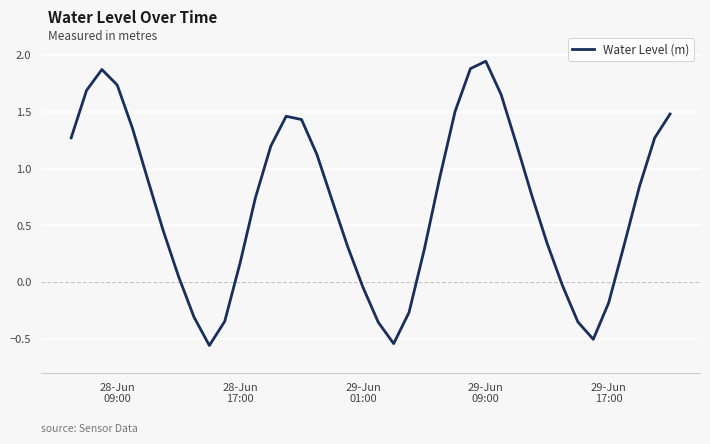

What is the difference between the maximum and minimum values?

2.5